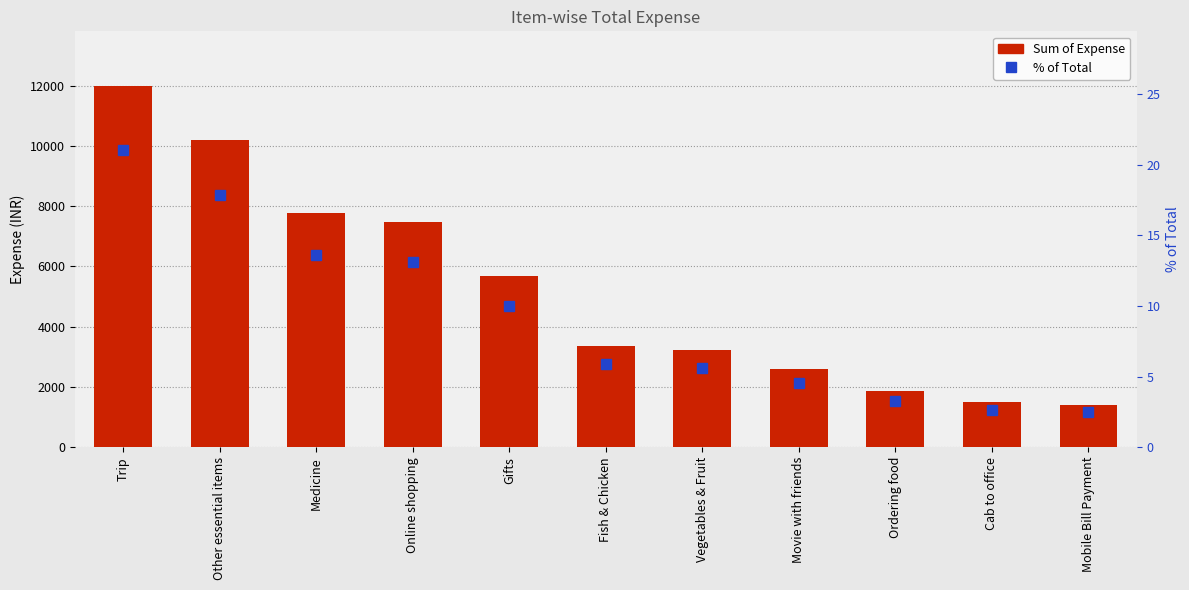

What is the average value of the % of Total series?

9.1